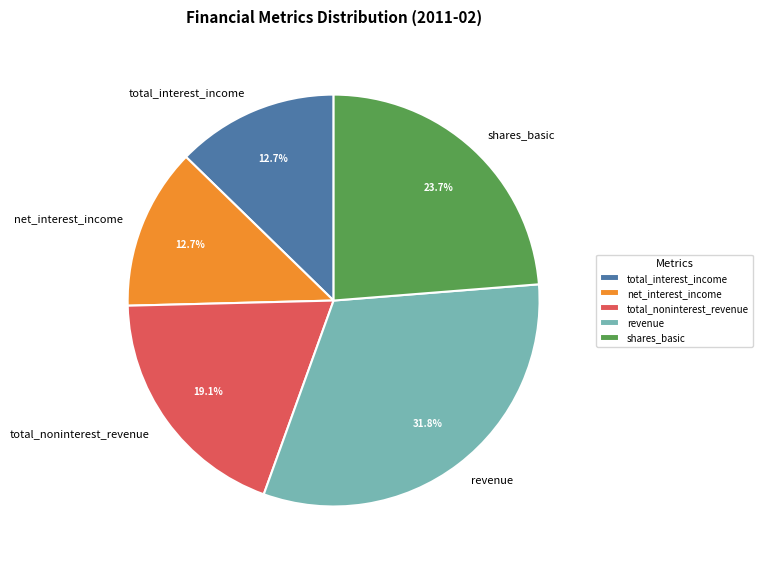

How many segments does this pie chart have?

5